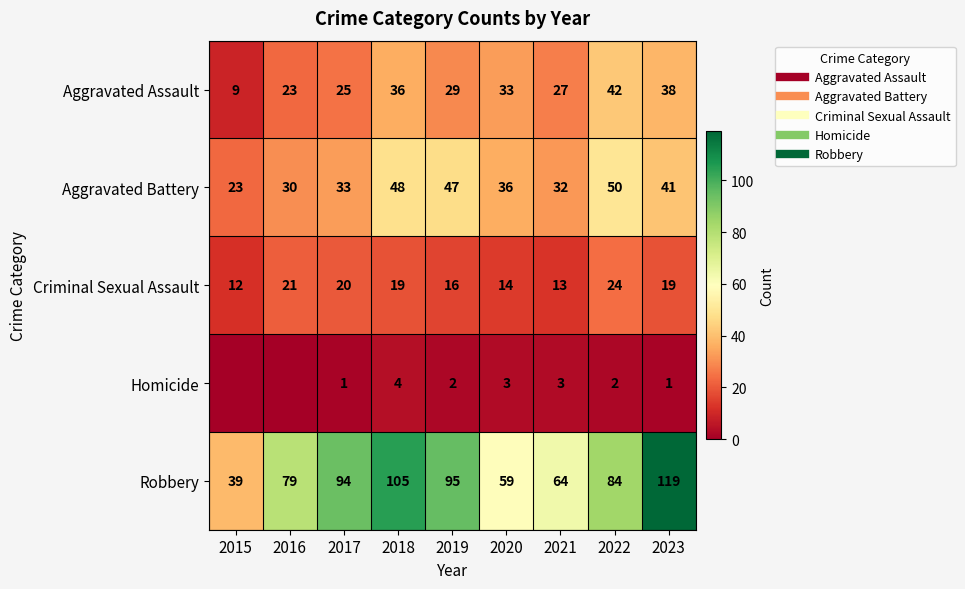

Which category has the highest value in the Criminal Sexual Assault series?

2022